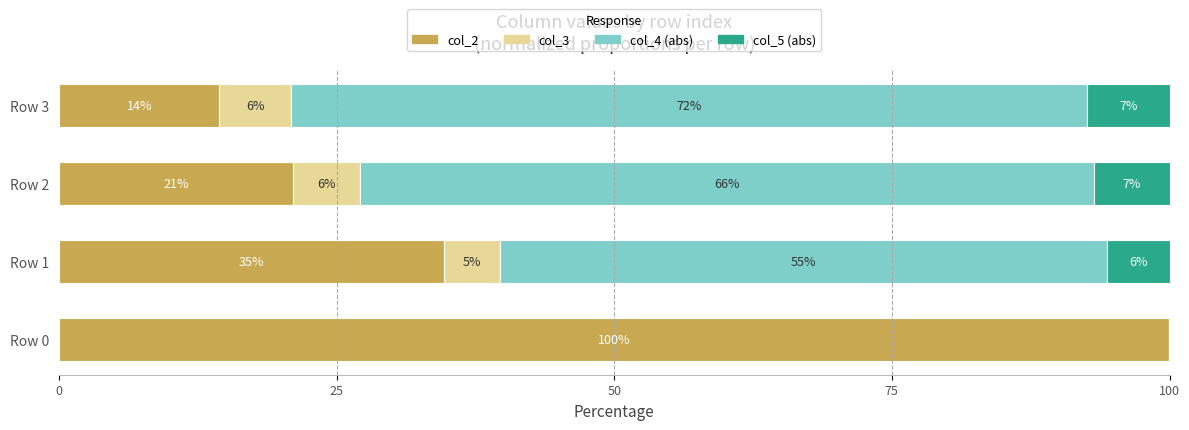

What are all the series names shown in the legend?

col_2, col_3, col_4 (abs), col_5 (abs)